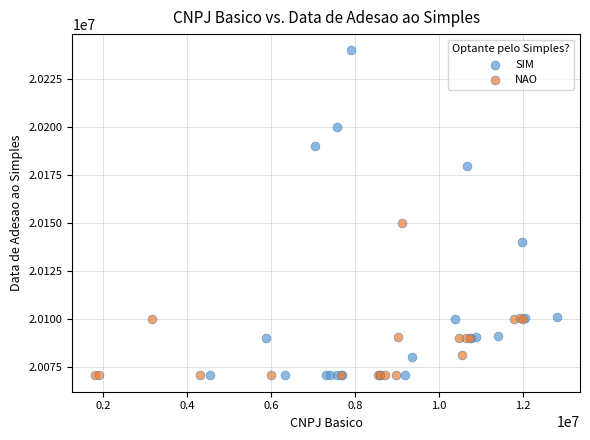

What are all the series names shown in the legend?

SIM, NAO